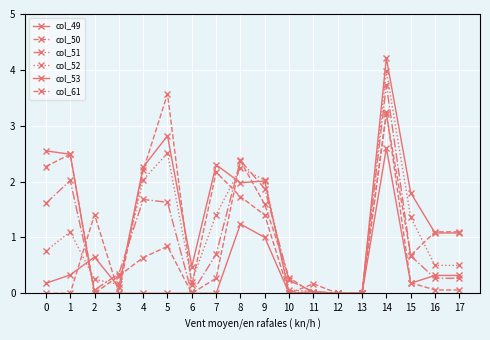

How many lines are shown in the chart?

6